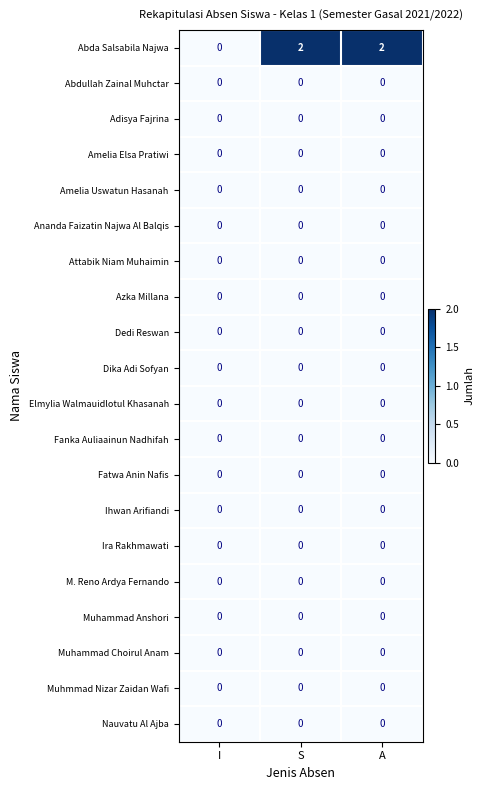

What is the maximum value shown in the chart?

2